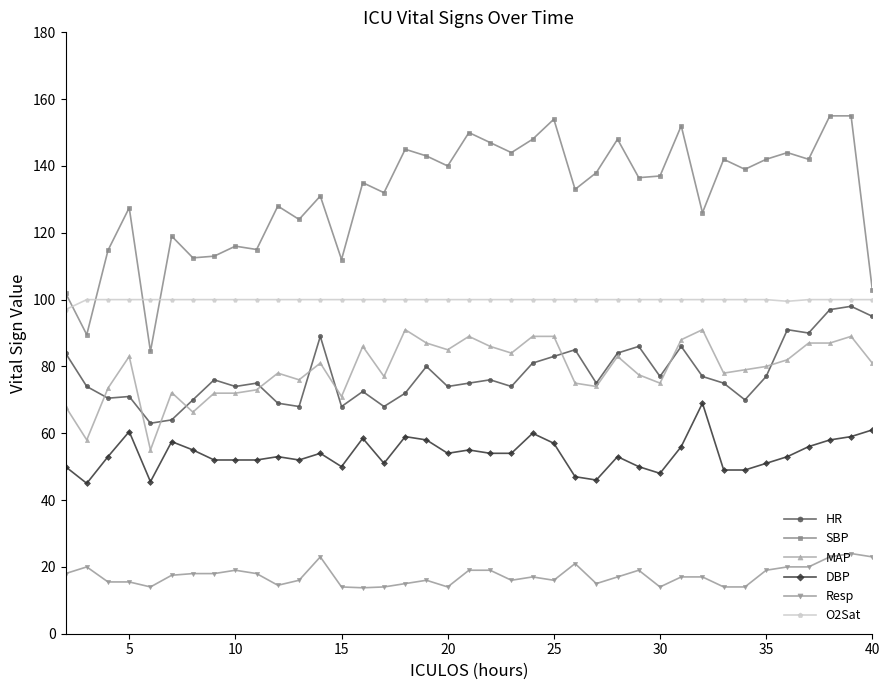

True or false: Resp and O2Sat cross at least once.

False